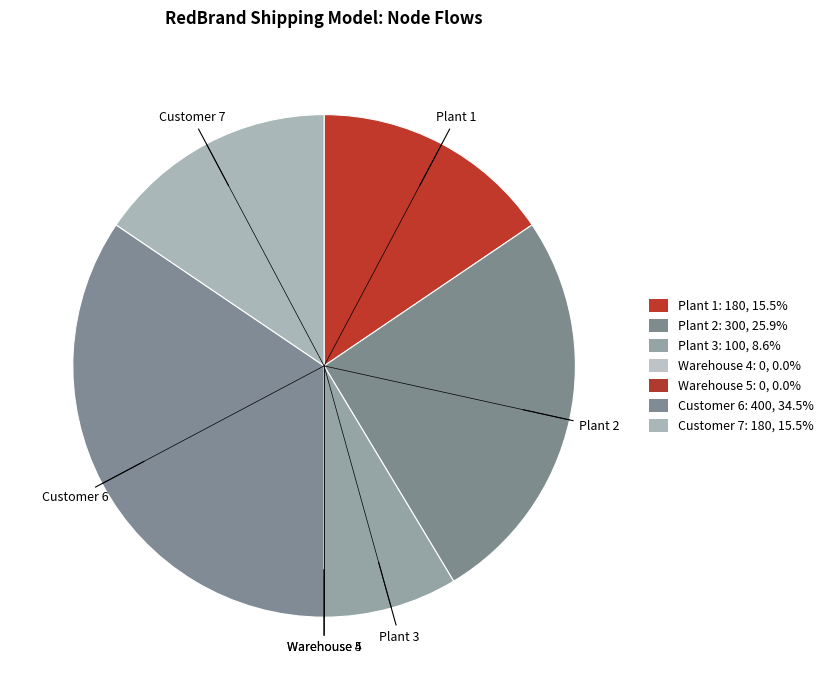

How many segments does this pie chart have?

7